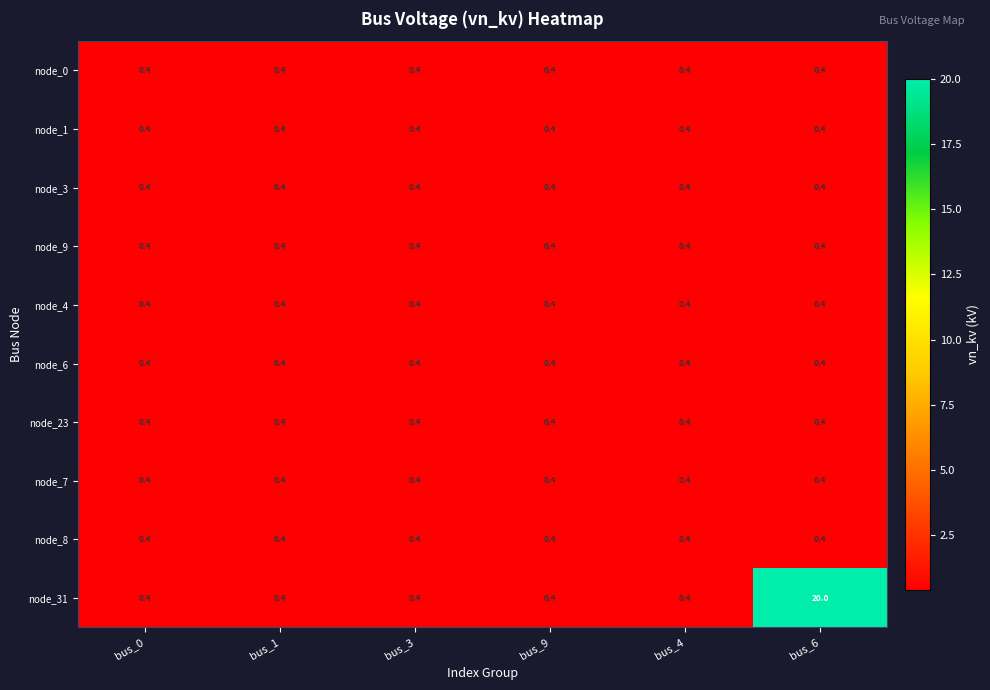

Which series has the largest total across all categories?

node_31